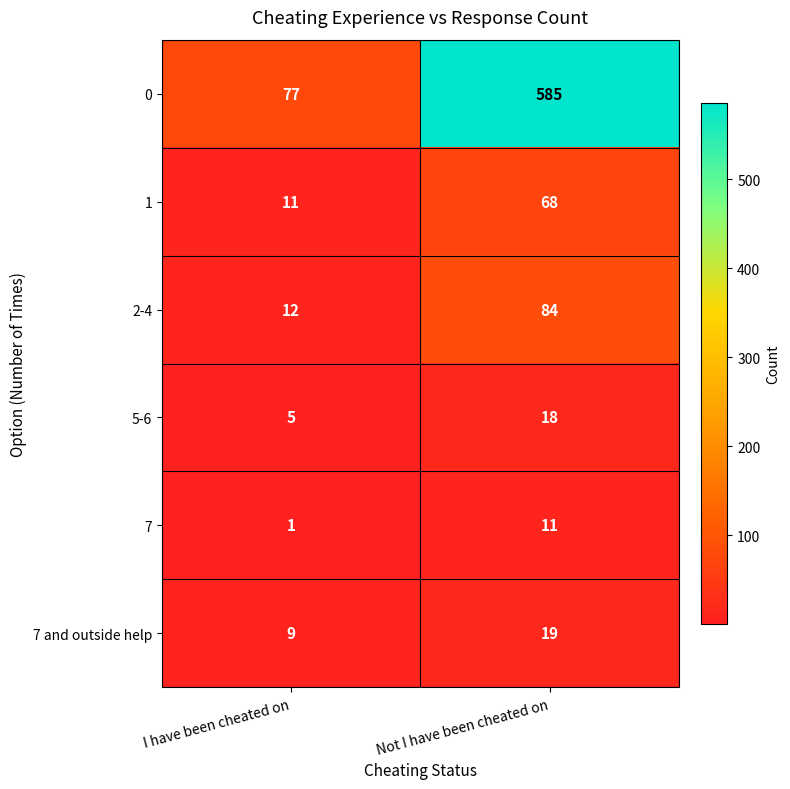

The 5-6 series shows 18 at Not I have been cheated on. True or false?

True